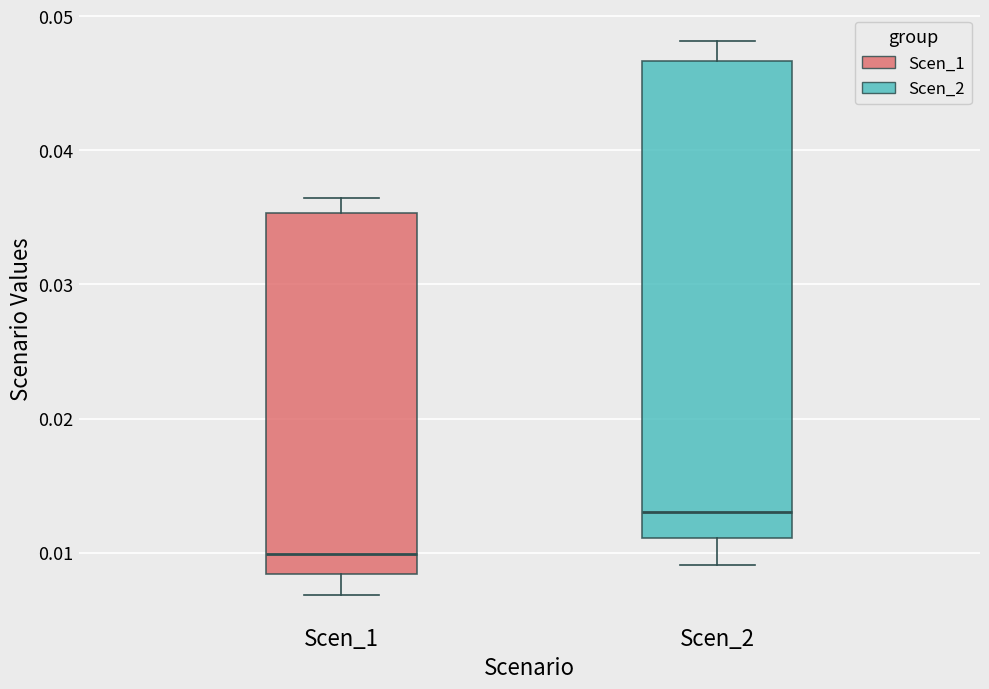

Reading left to right, transcribe this box plot: for each box, give where its median line is, the range the box spans, and where its two whiskers end, as read against the y-axis. The values are not printed on the chart, so give them approximately, as read against the axis.

Scen_1: median 0.010, box 0.008 to 0.035, whiskers 0.007 to 0.036
Scen_2: median 0.013, box 0.011 to 0.047, whiskers 0.009 to 0.048